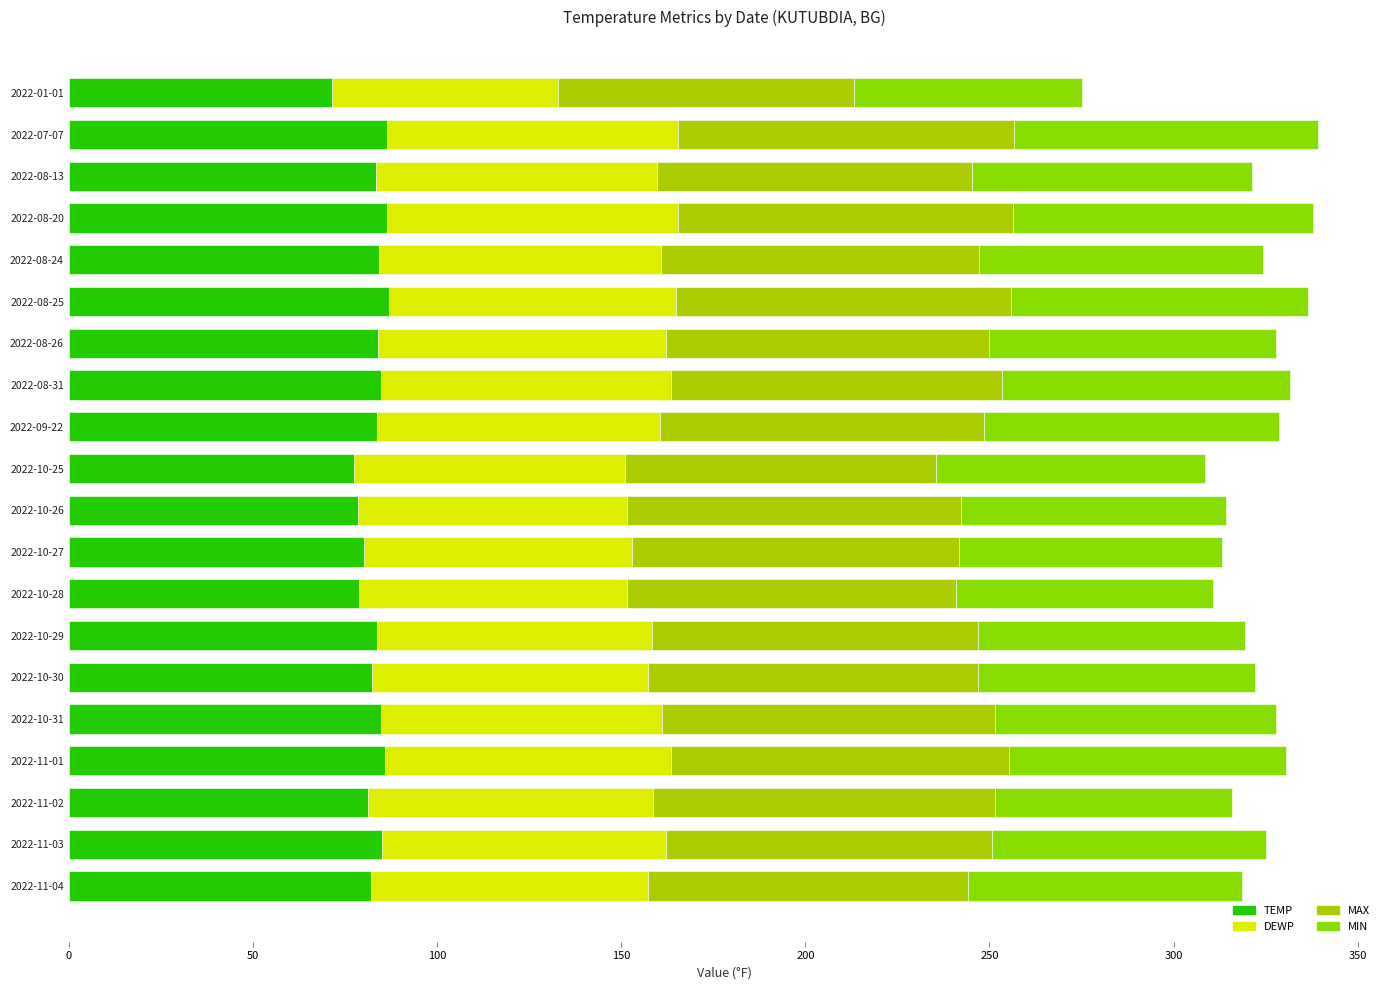

How many data points does each series have?

20